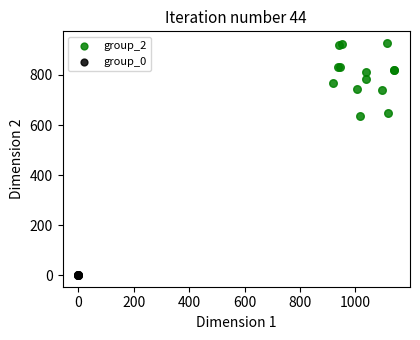

Which series reaches the minimum Y coordinate?

group_0